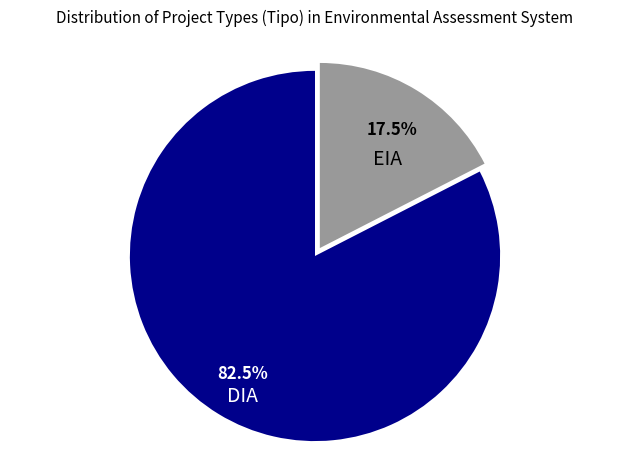

True or false: DIA accounts for 71% of the total.

False